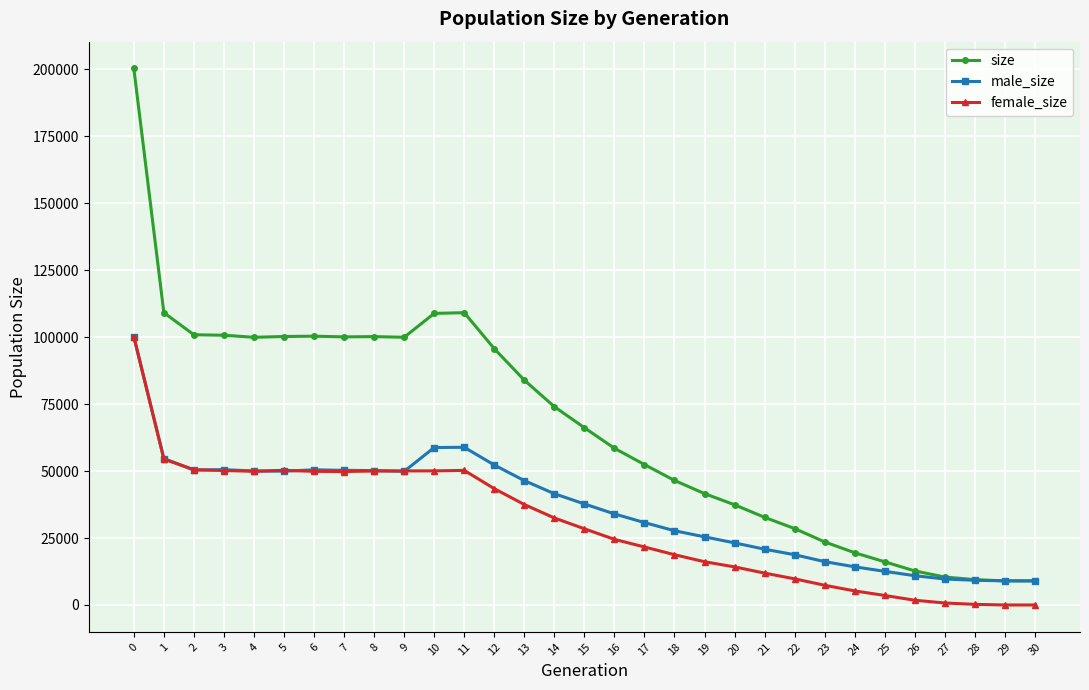

True or false: female_size and size intersect in this chart.

False